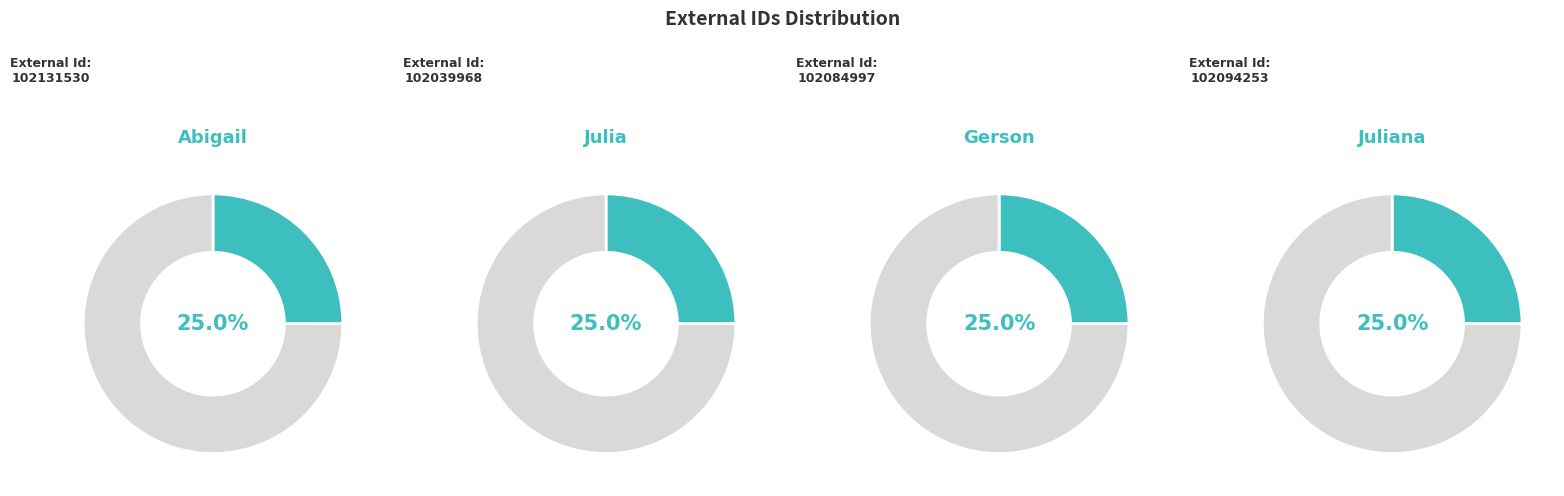

The Julia slice represents 35% of the pie. True or false?

False